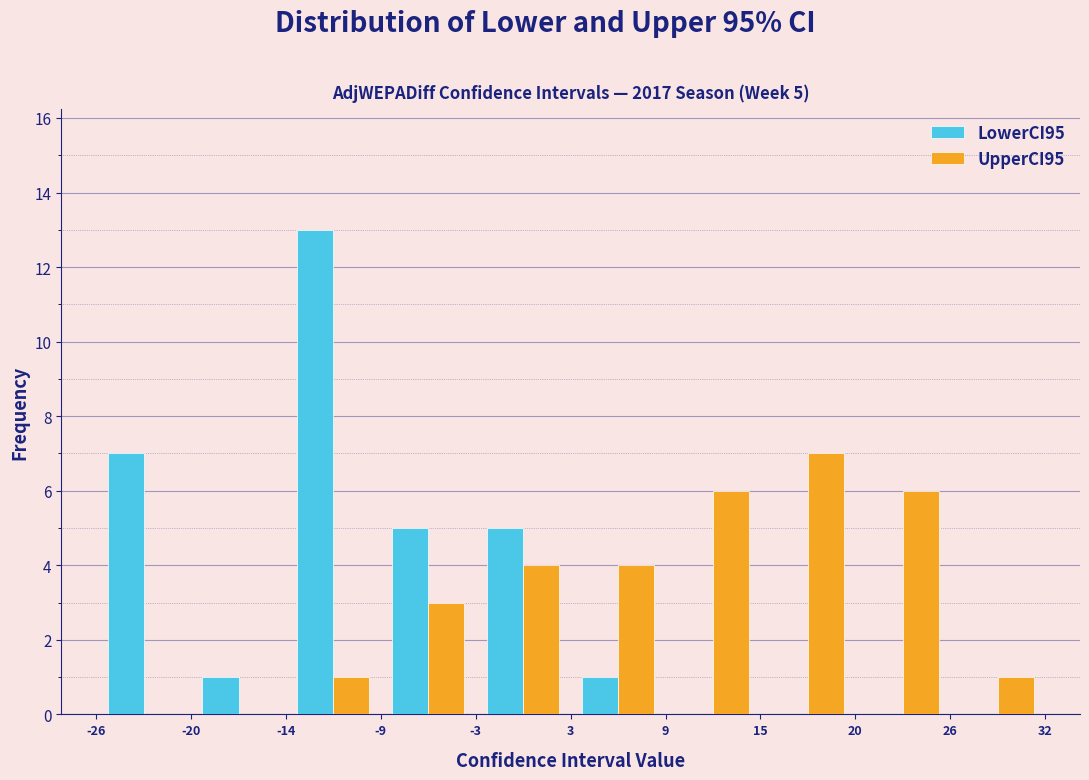

In the UpperCI95 series, which range on the x-axis has the tallest bar?

15 to 20